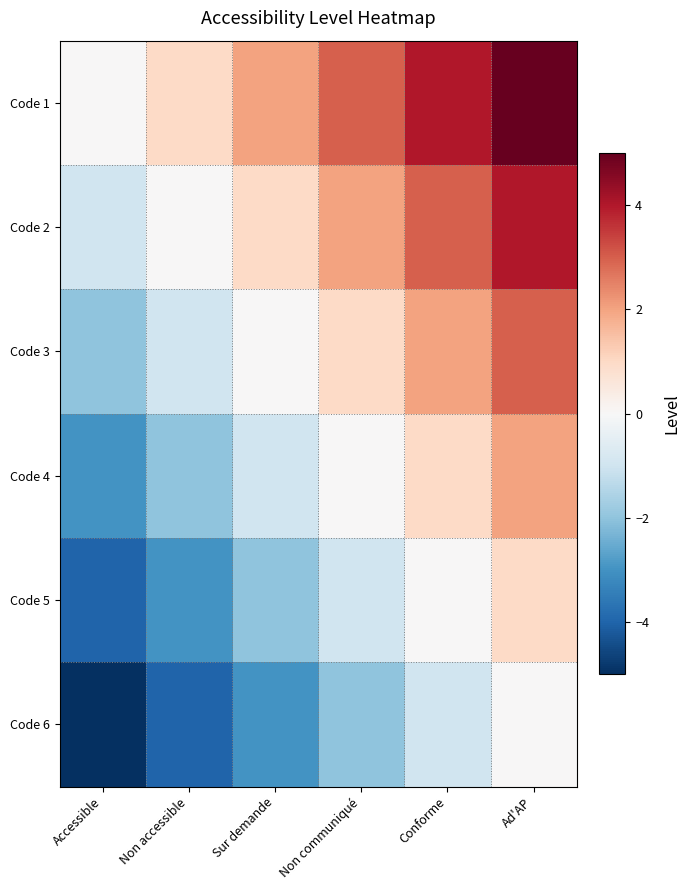

Reading left to right, transcribe all the data shown in this chart.

Code 1: Accessible=0	Non accessible=1	Sur demande=2	Non communiqué=3	Conforme=4	Ad'AP=5
Code 2: Accessible=-1	Non accessible=0	Sur demande=1	Non communiqué=2	Conforme=3	Ad'AP=4
Code 3: Accessible=-2	Non accessible=-1	Sur demande=0	Non communiqué=1	Conforme=2	Ad'AP=3
Code 4: Accessible=-3	Non accessible=-2	Sur demande=-1	Non communiqué=0	Conforme=1	Ad'AP=2
Code 5: Accessible=-4	Non accessible=-3	Sur demande=-2	Non communiqué=-1	Conforme=0	Ad'AP=1
Code 6: Accessible=-5	Non accessible=-4	Sur demande=-3	Non communiqué=-2	Conforme=-1	Ad'AP=0